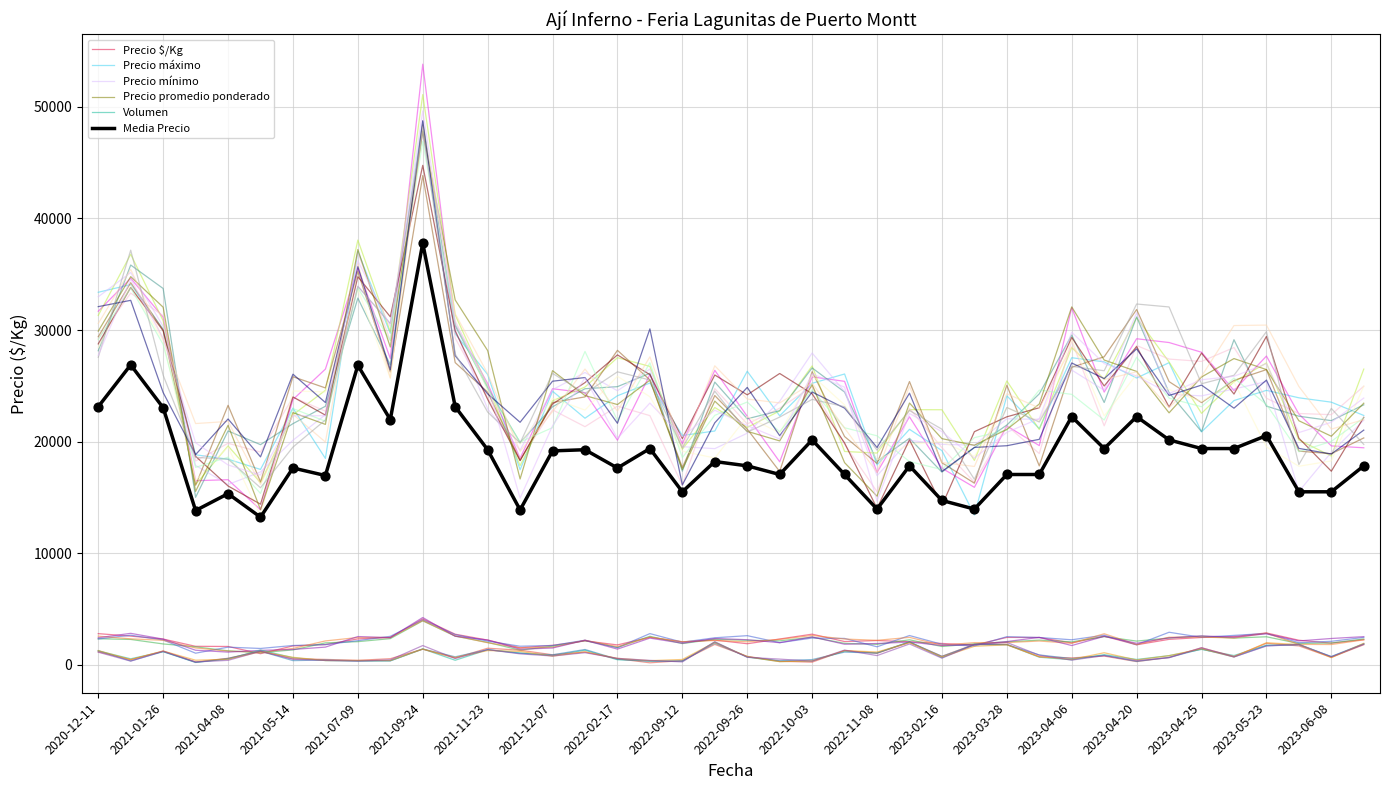

What are all the series names shown in the legend?

Precio $/Kg, Precio máximo, Precio mínimo, Precio promedio ponderado, Volumen, Media Precio